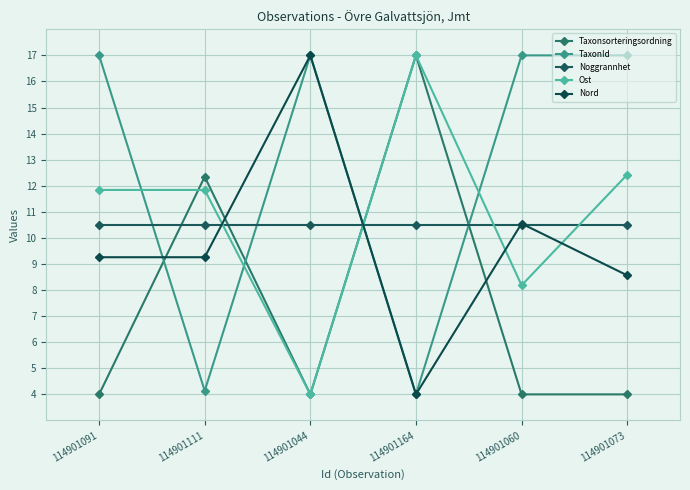

At which category does Taxonsorteringsordning reach its first local peak?

114901111